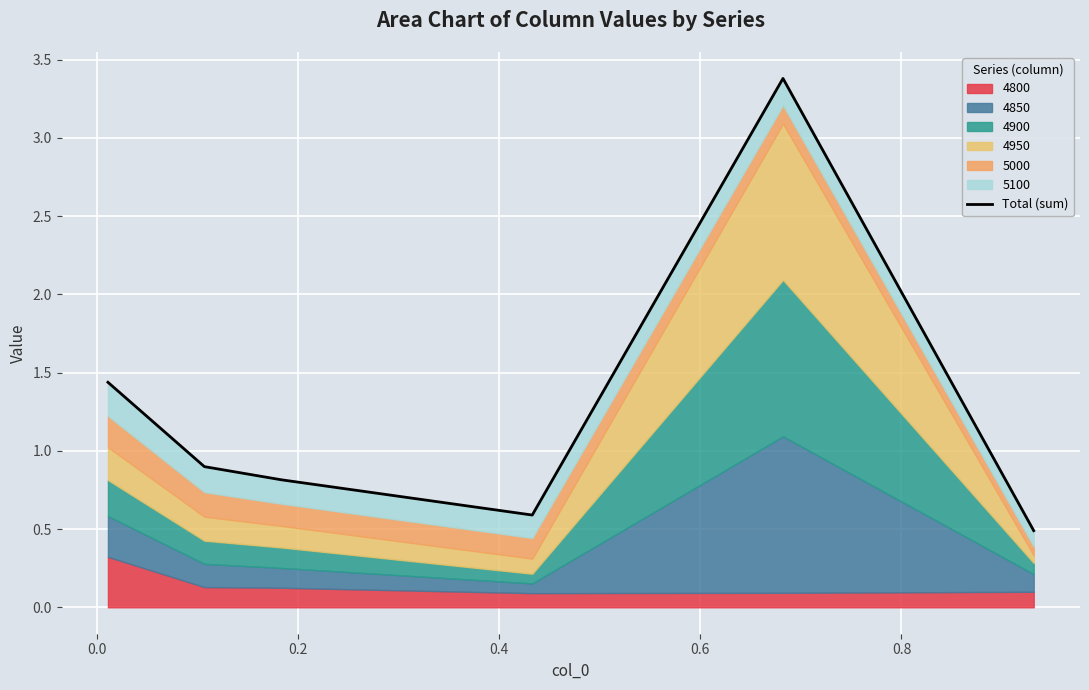

What is the difference between the values at 0.2 and 0.4?

0.2